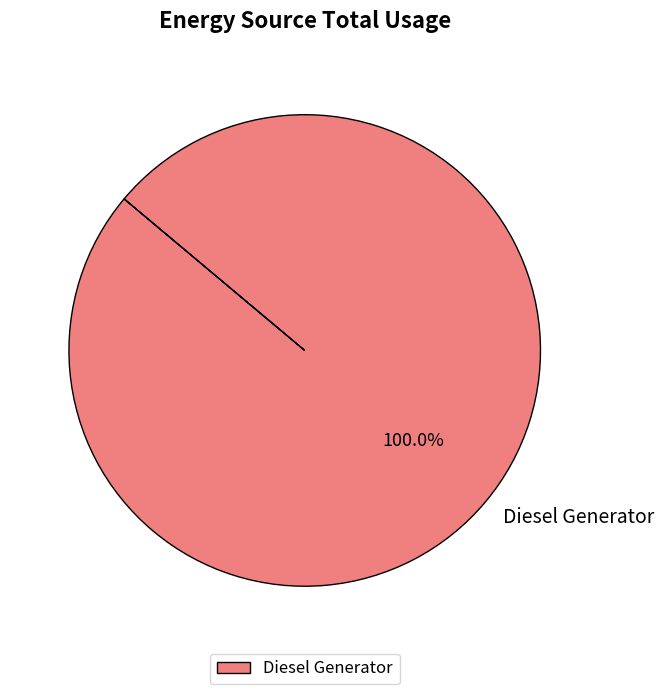

Rank the categories by value from highest to lowest.

Diesel Generator